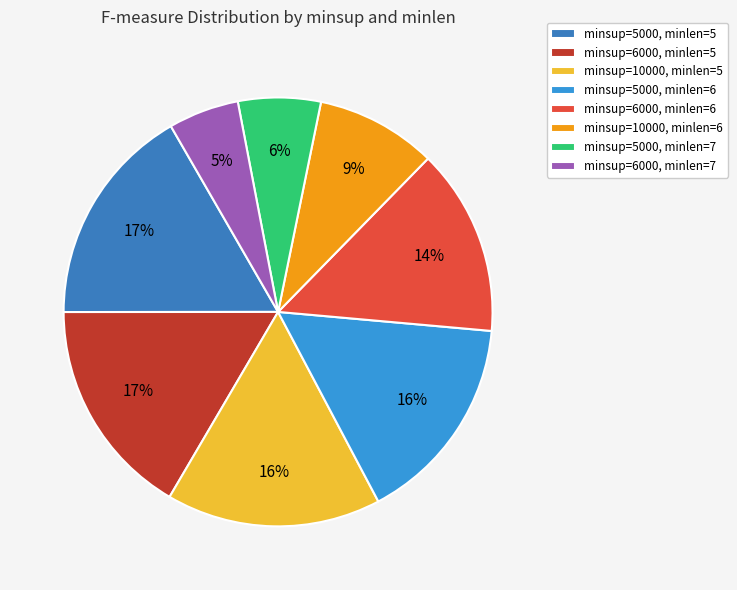

How many slices are in this pie chart?

8